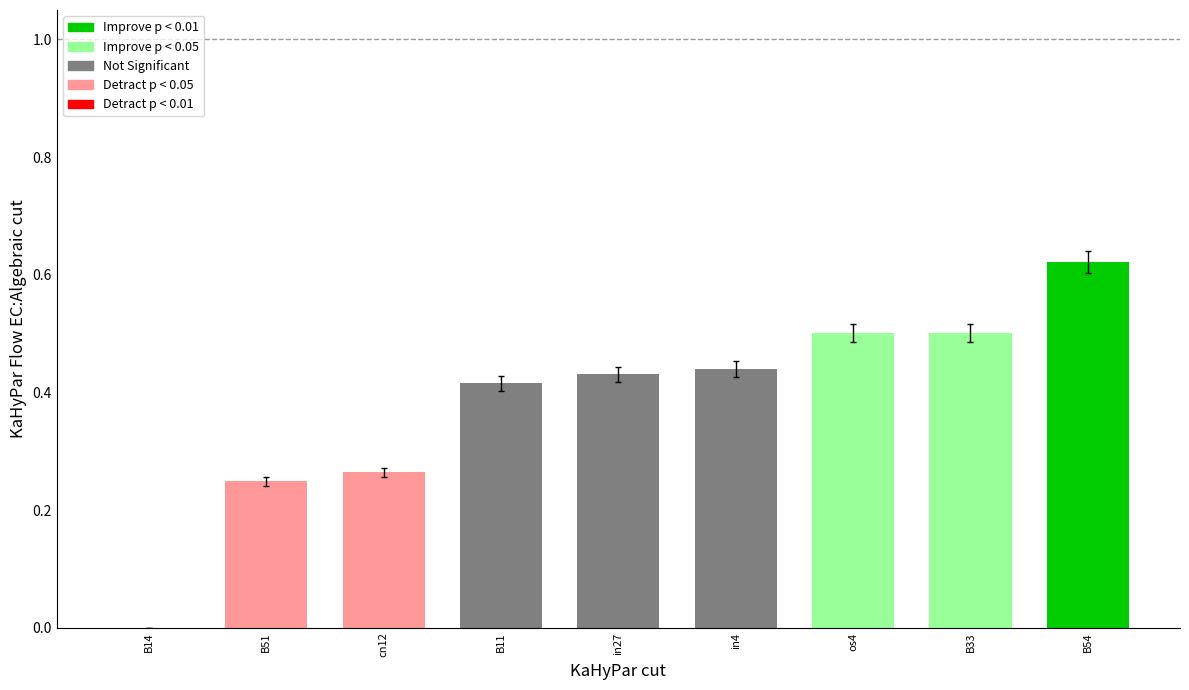

How many positive values are there?

8